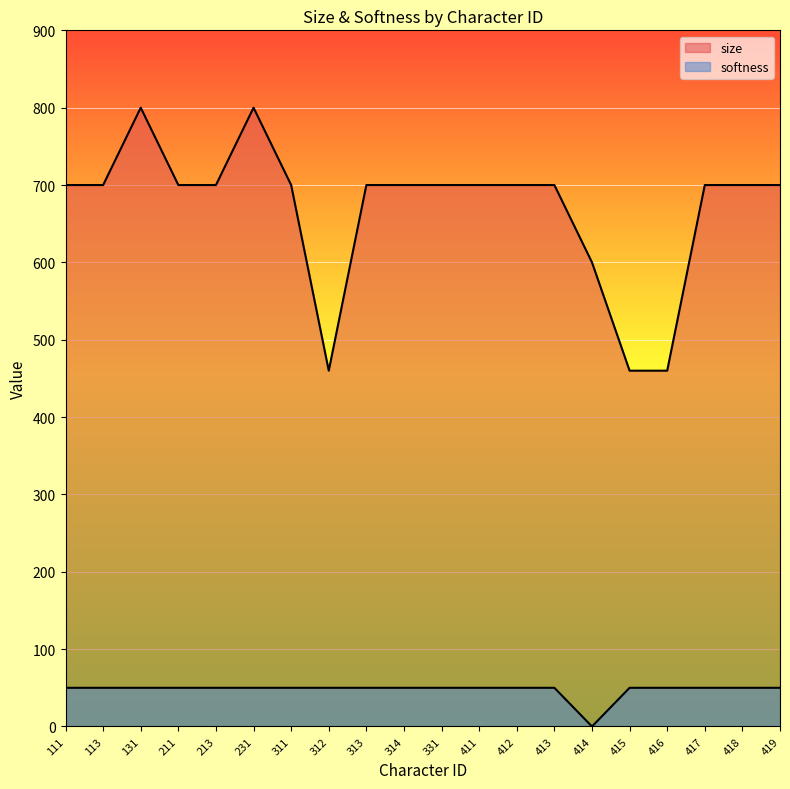

Rank the series at 131 from lowest to highest value.

softness, size